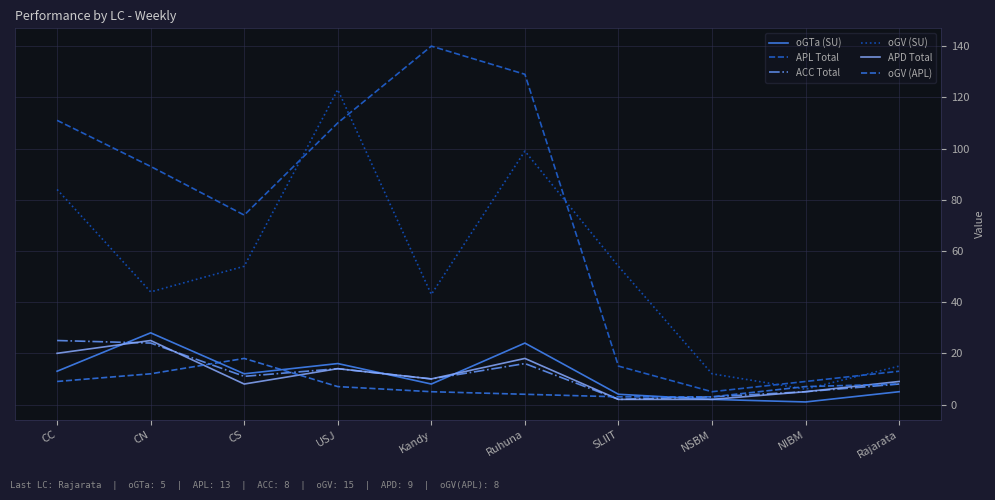

What is the label of the 6th point from the left?

Ruhuna